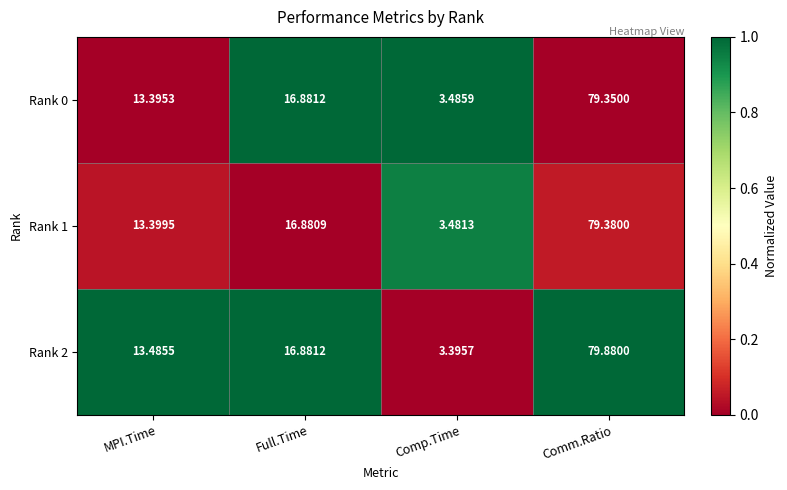

List the labels in order of Rank 2 value, smallest first.

Comp.Time, MPI.Time, Full.Time, Comm.Ratio